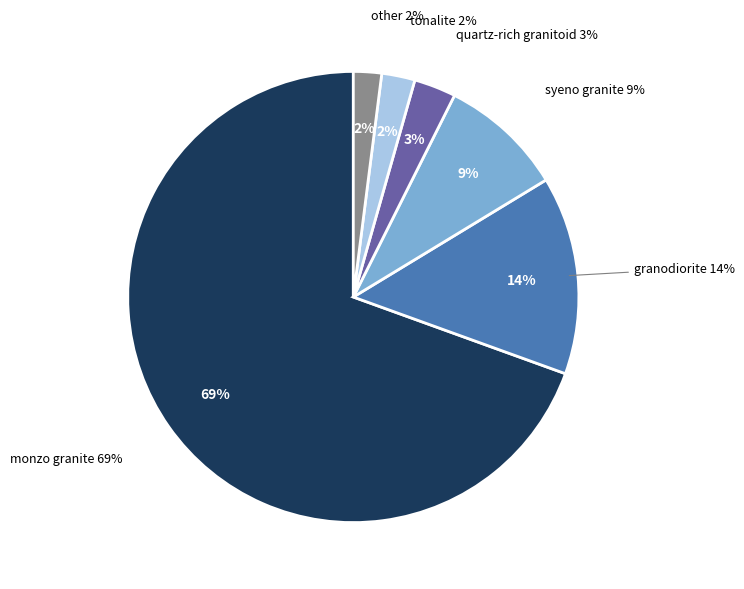

Which category has the smallest portion of the pie?

other